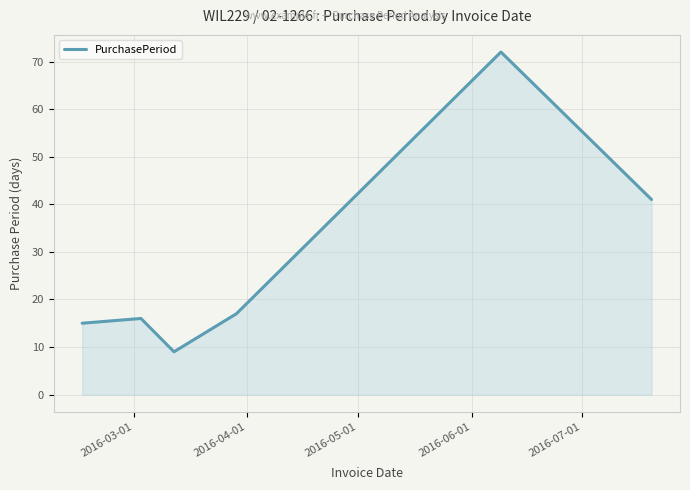

How many interior local peaks (higher than both neighbors) does the data have?

2